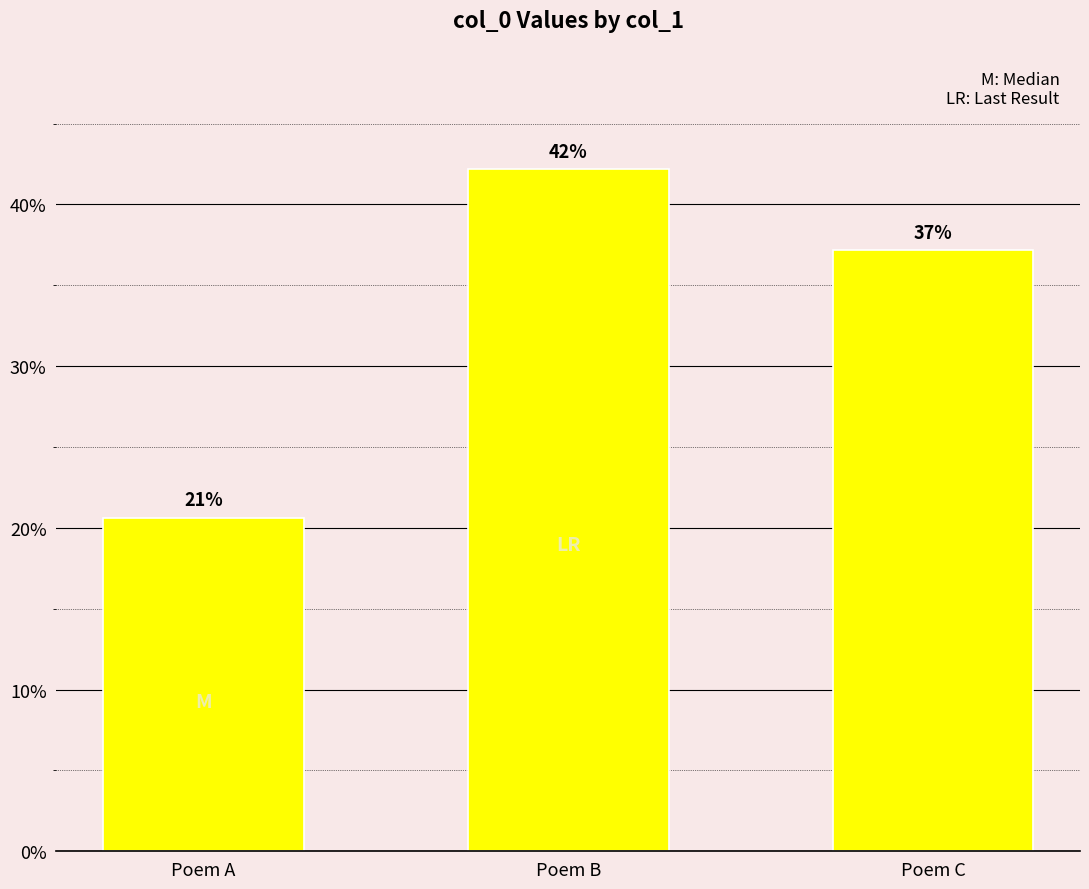

True or false: the data shows 20.6 at Poem A.

True